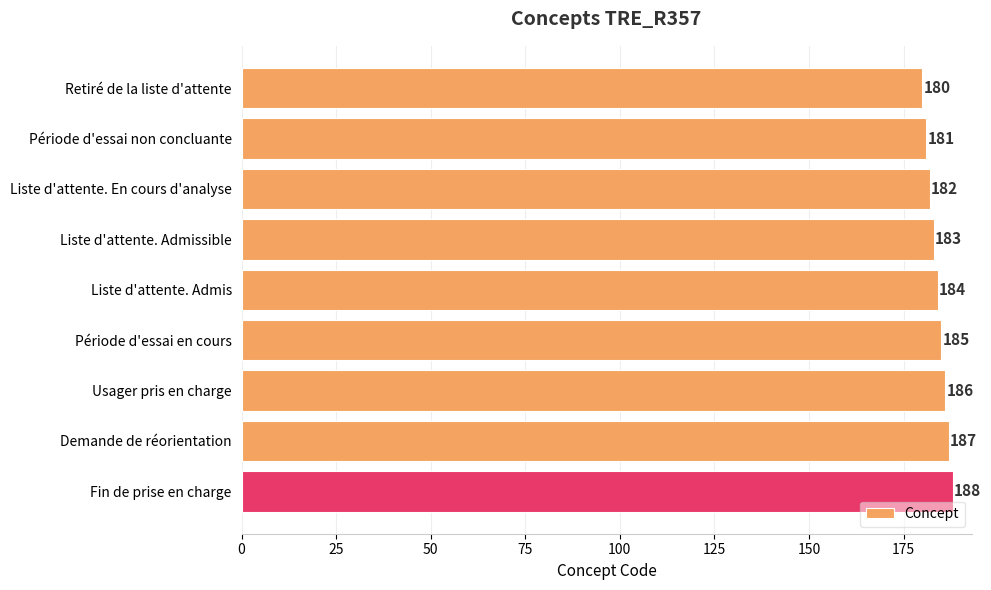

How many distinct data groups are displayed?

1